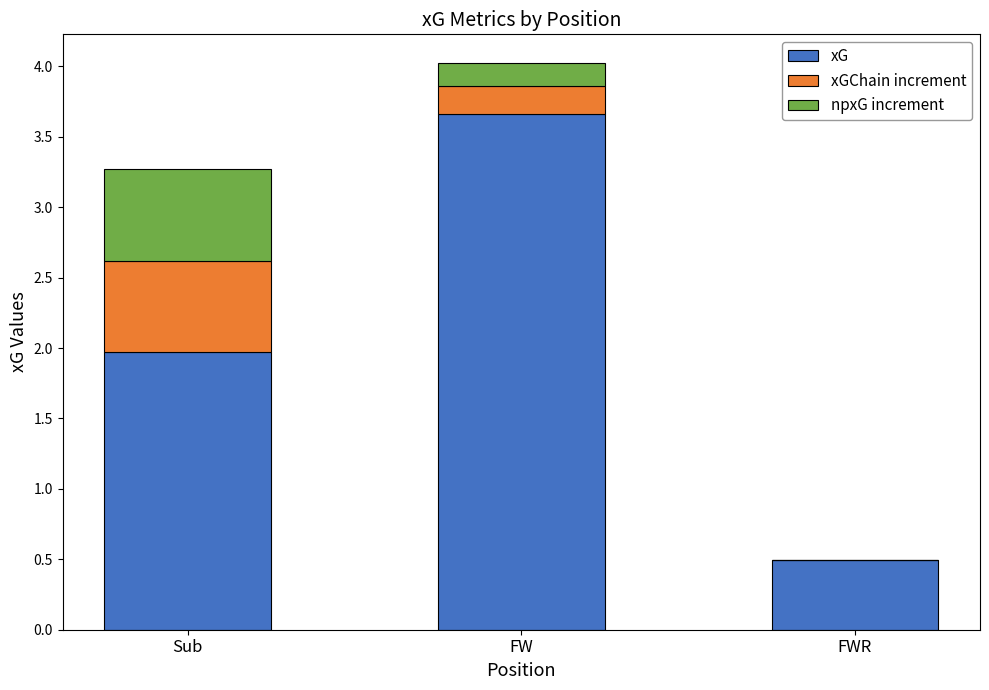

Reading right to left, transcribe the values for xG.

FWR=0.5	FW=3.7	Sub=2.0